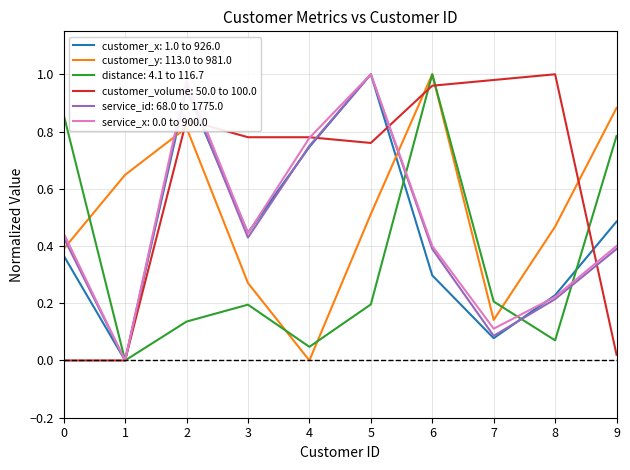

True or false: service_id: 68.0 to 1775.0 and customer_y: 113.0 to 981.0 intersect in this chart.

True